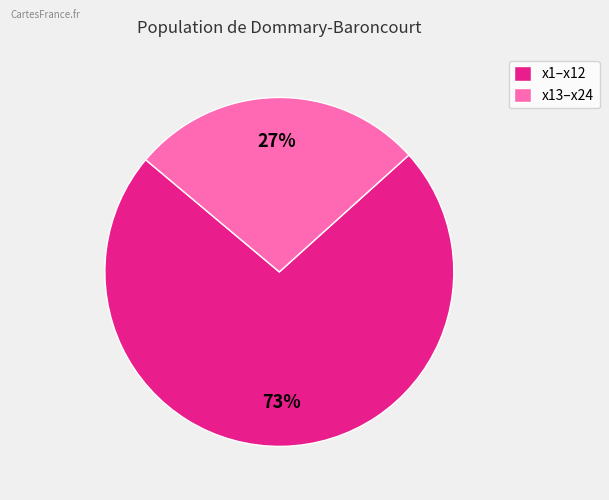

Approximately how many times larger is the value at x1–x12 compared to x13–x24?

2.7